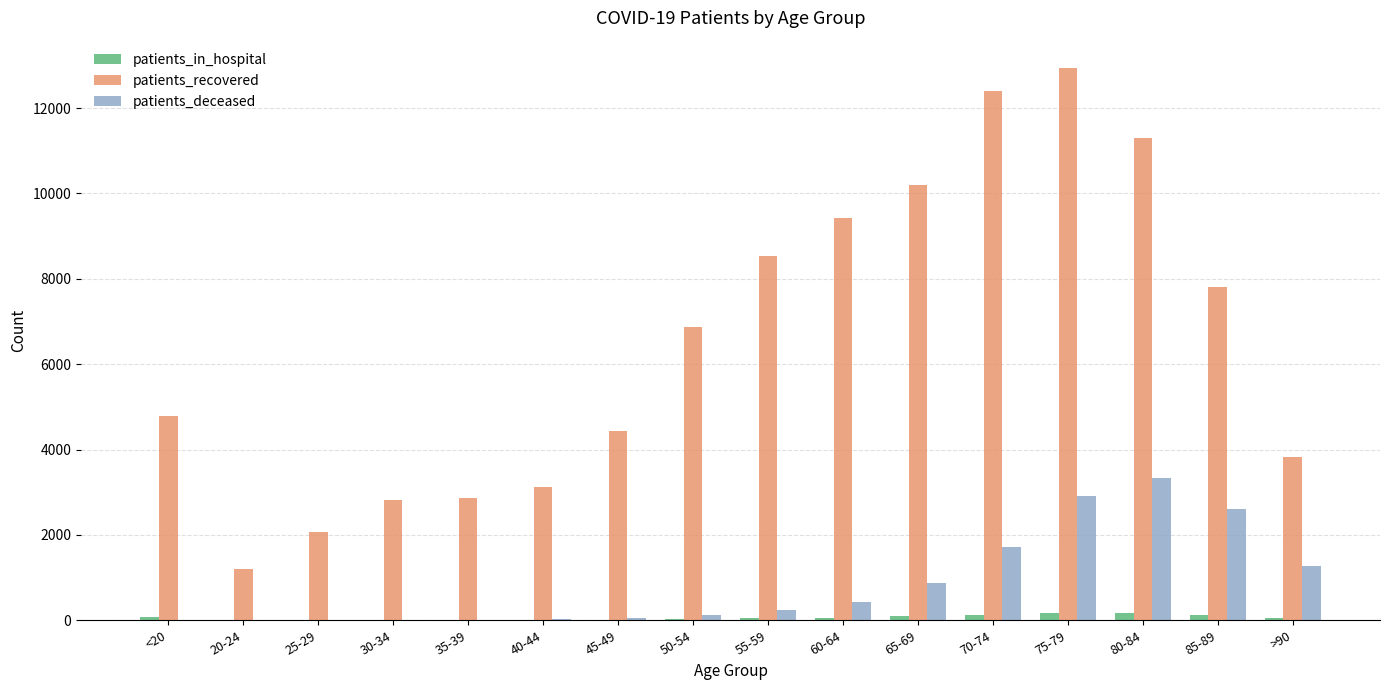

What is the difference between the patients_in_hospital values at 30-34 and 70-74?

106